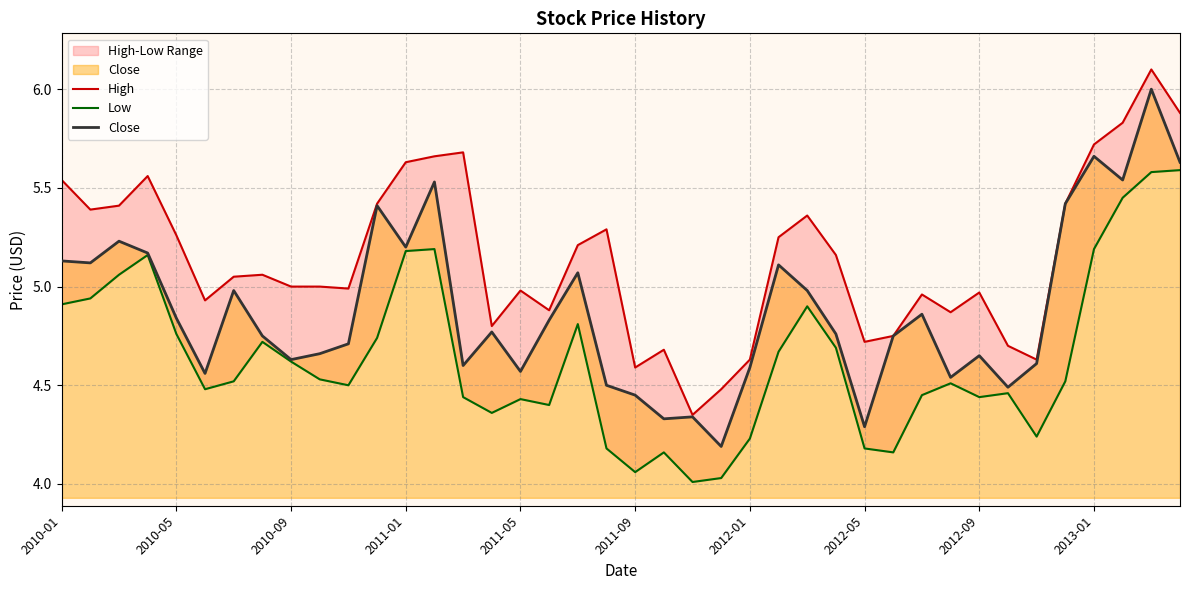

What is the highest value of the Close series?

6.0